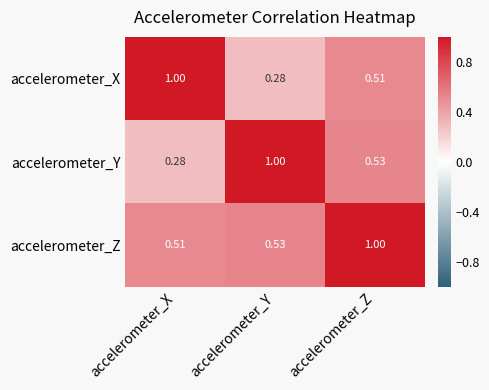

Which category has the lowest value in the accelerometer_Y series?

accelerometer_X